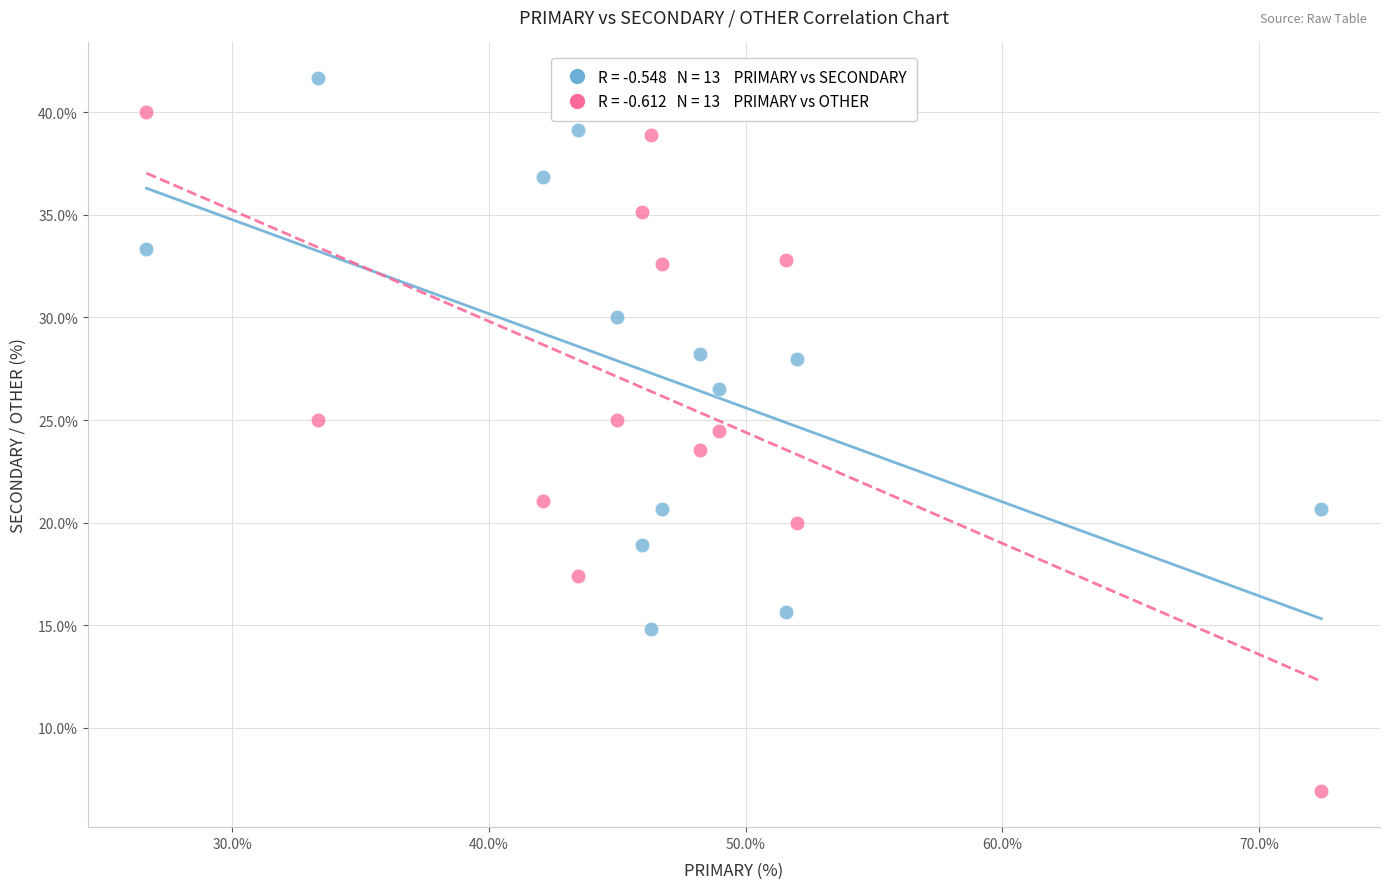

Across all data points, what is the range of Y values (max minus min)?

34.8